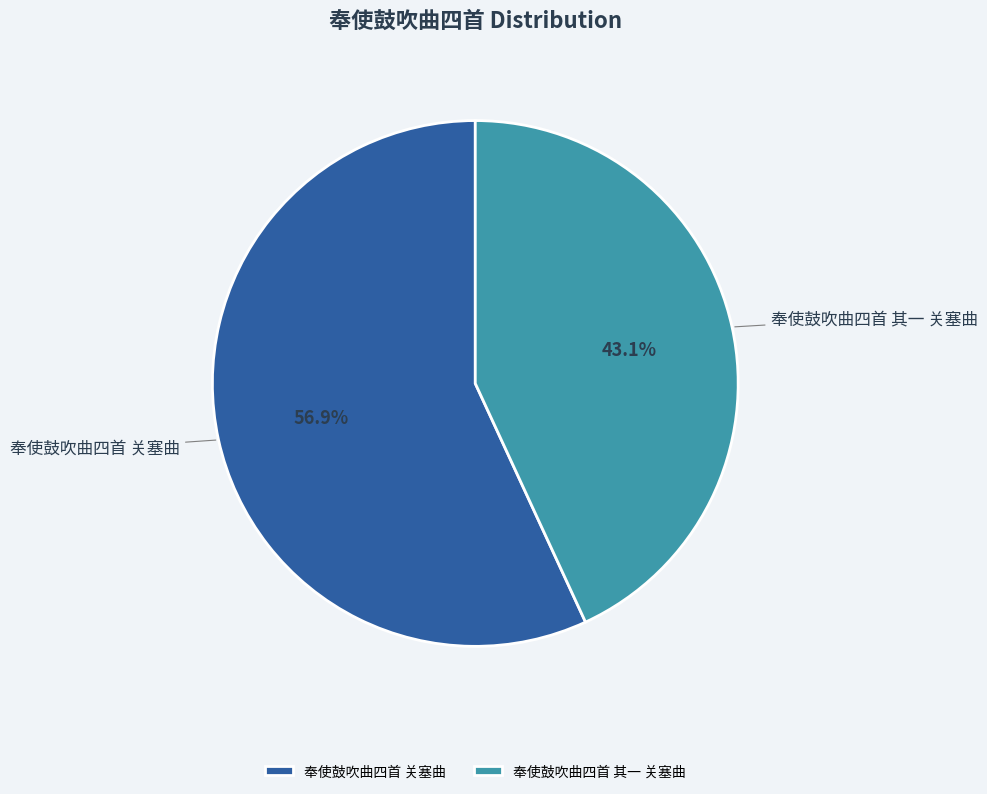

What percentage is the 奉使鼓吹曲四首 关塞曲 slice, to the nearest percent?

57%